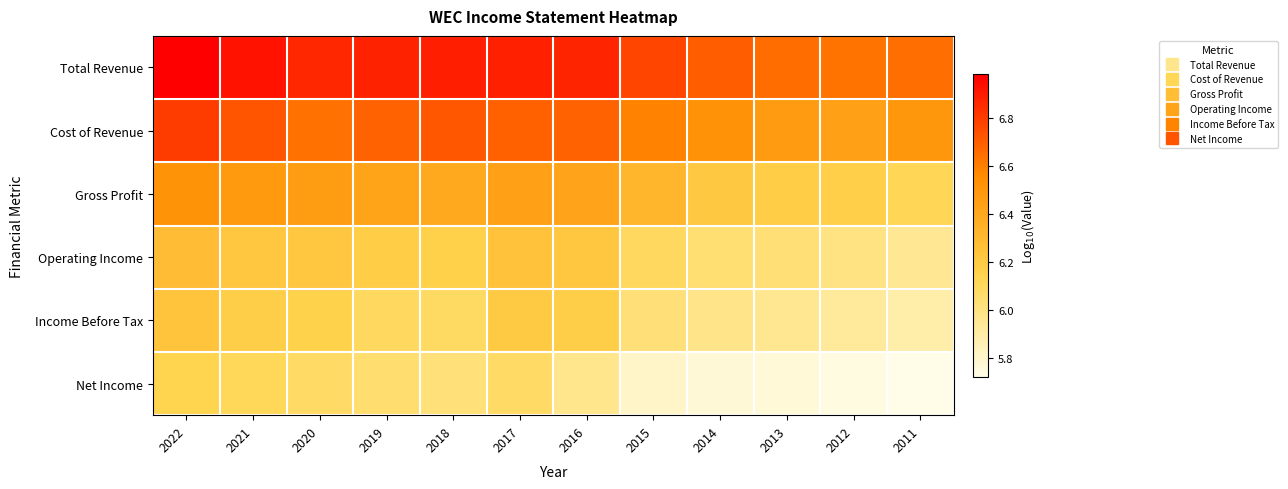

Reading left to right, what are all the values shown in this chart?

Total Revenue: 2022=7.0	2021=6.9	2020=6.9	2019=6.9	2018=6.9	2017=6.9	2016=6.9	2015=6.8	2014=6.7	2013=6.7	2012=6.6	2011=6.7
Cost of Revenue: 2022=6.8	2021=6.7	2020=6.6	2019=6.7	2018=6.7	2017=6.7	2016=6.7	2015=6.6	2014=6.5	2013=6.5	2012=6.4	2011=6.5
Gross Profit: 2022=6.5	2021=6.5	2020=6.5	2019=6.4	2018=6.4	2017=6.4	2016=6.4	2015=6.3	2014=6.2	2013=6.2	2012=6.2	2011=6.1
Operating Income: 2022=6.3	2021=6.2	2020=6.2	2019=6.2	2018=6.2	2017=6.2	2016=6.2	2015=6.1	2014=6.0	2013=6.0	2012=6.0	2011=5.9
Income Before Tax: 2022=6.2	2021=6.2	2020=6.2	2019=6.1	2018=6.1	2017=6.2	2016=6.2	2015=6.0	2014=6.0	2013=6.0	2012=5.9	2011=5.9
Net Income: 2022=6.1	2021=6.1	2020=6.1	2019=6.1	2018=6.0	2017=6.1	2016=6.0	2015=5.8	2014=5.8	2013=5.8	2012=5.7	2011=5.7